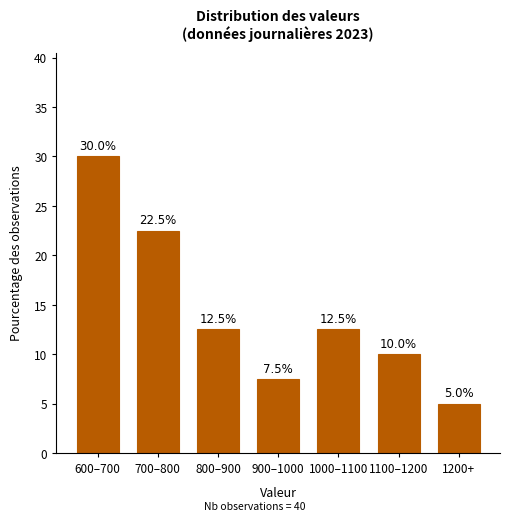

Reading left to right, extract all data points from this chart.

600–700=30.0	700–800=22.5	800–900=12.5	900–1000=7.5	1000–1100=12.5	1100–1200=10.0	1200+=5.0